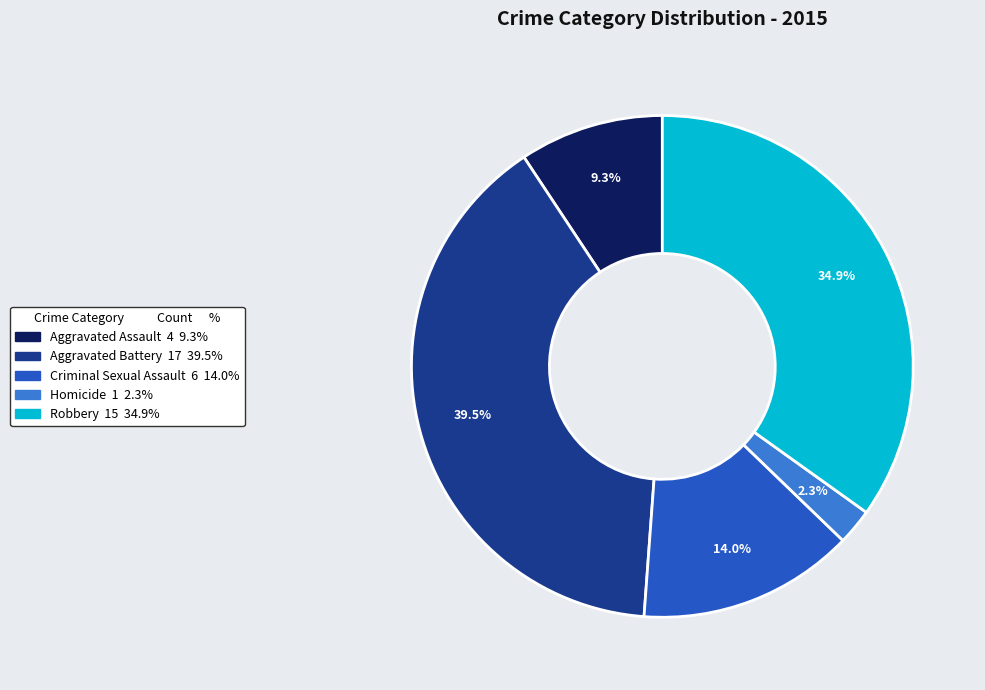

To the nearest percent, what is the difference between the largest and smallest slice percentages?

37%